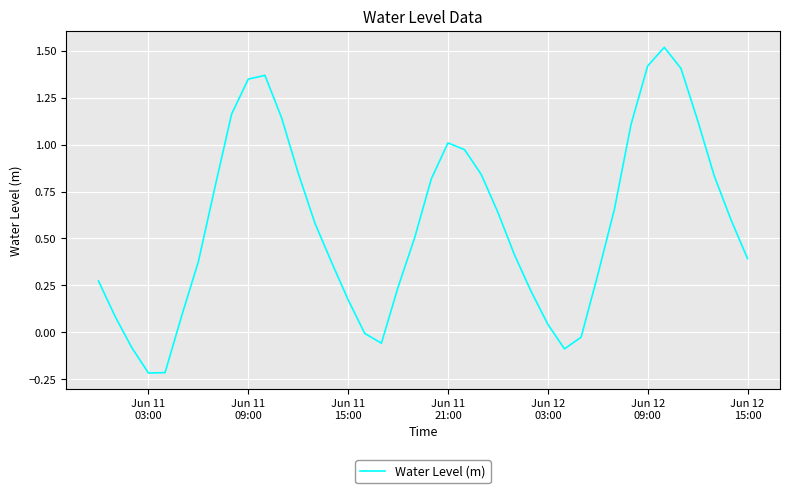

What is the difference between the maximum and minimum values?

1.7